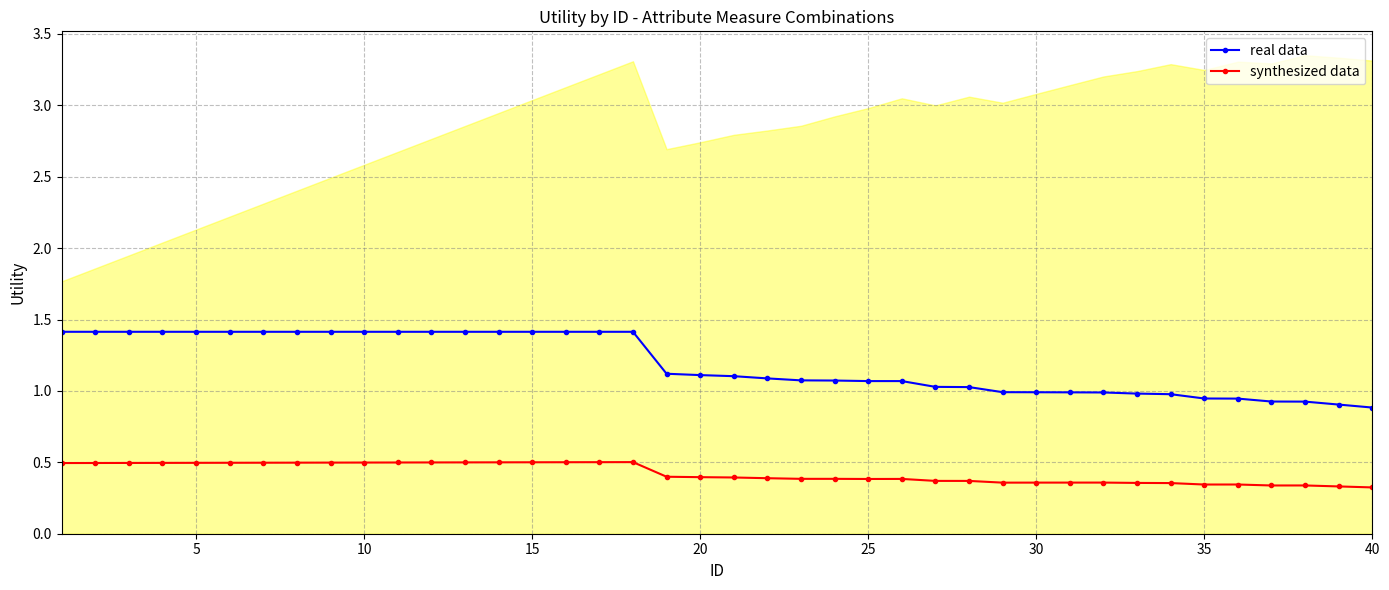

True or false: real data and synthesized data intersect in this chart.

False